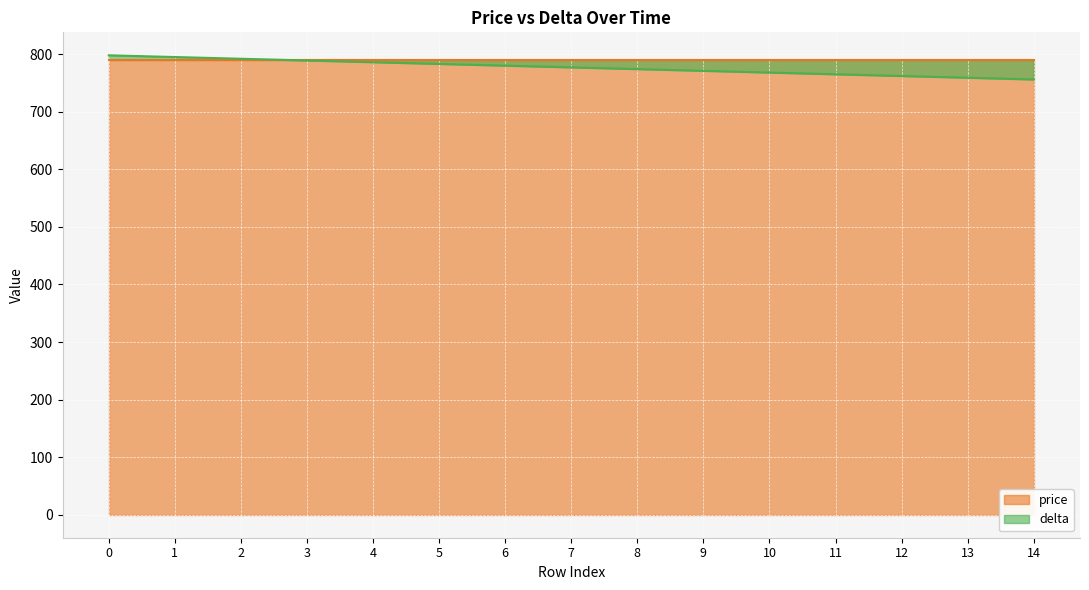

List the labels in order of value, largest first.

0, 1, 2, 3, 4, 5, 6, 7, 8, 9, 10, 11, 12, 13, 14